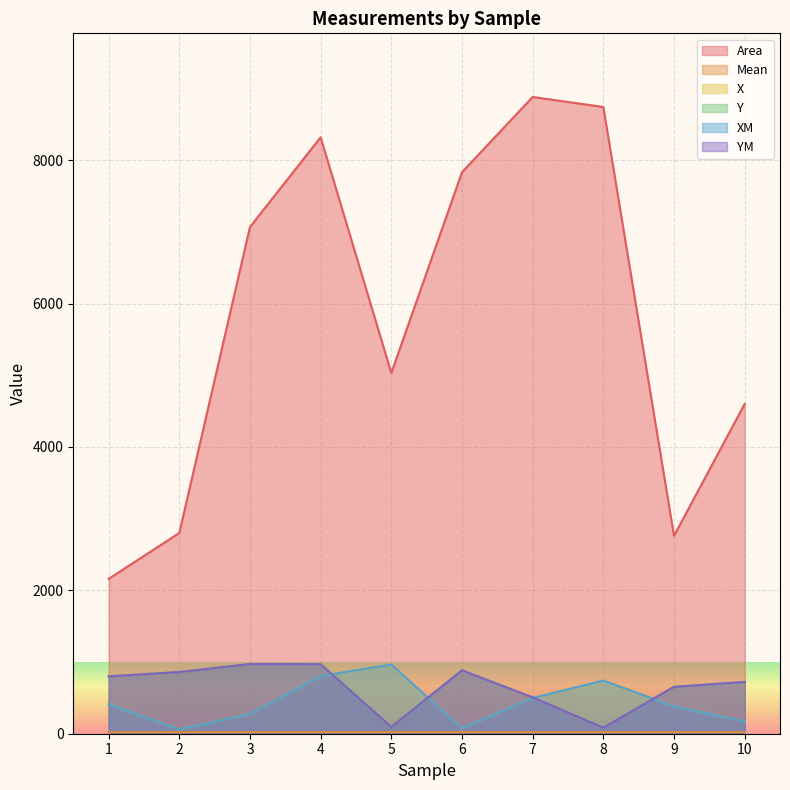

What is the difference between the YM values at 8 and 1?

715.9